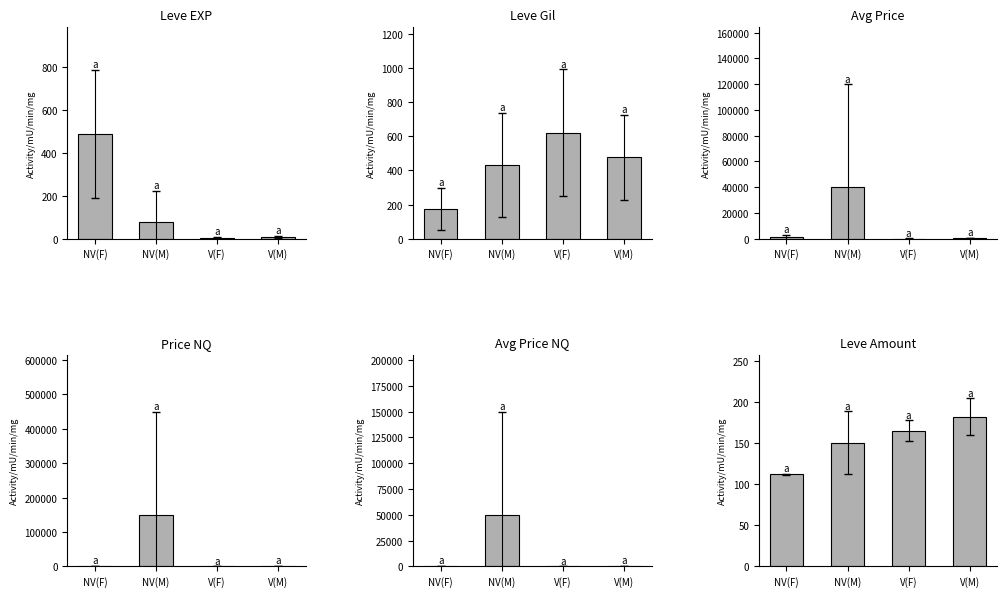

How many groups of bars are there?

4